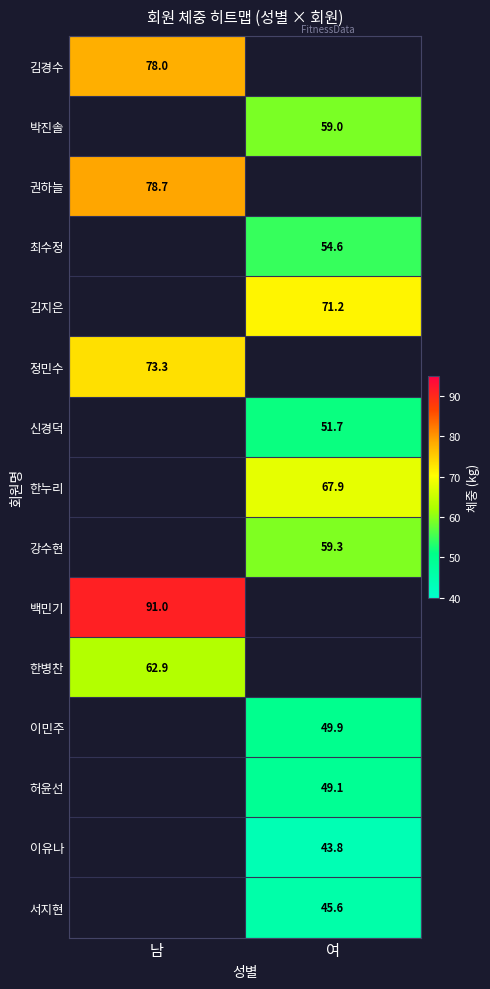

Is it true that 한병찬 equals 62.9 at 남?

True